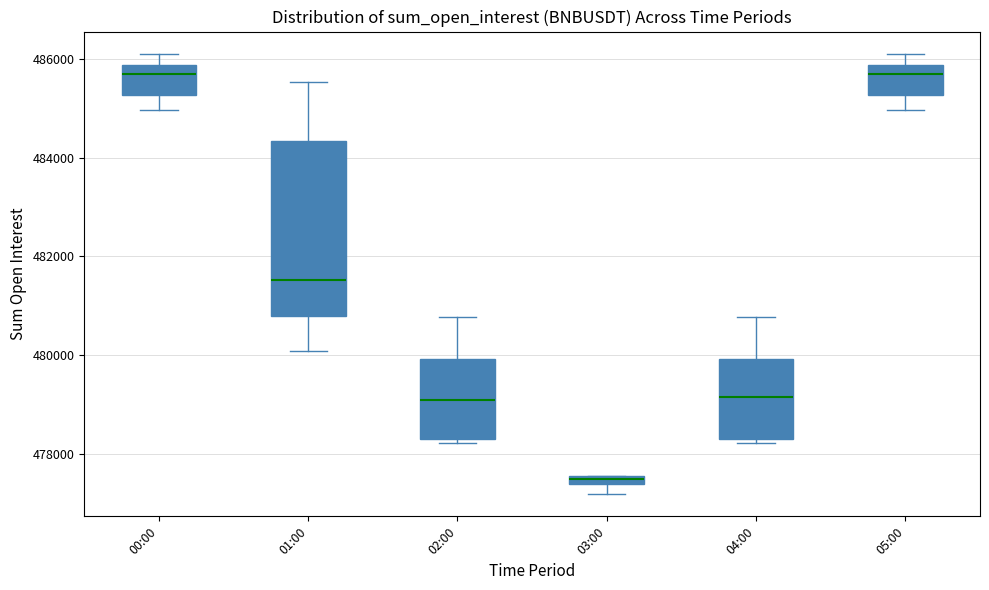

Where does the median line of the box for 02:00 sit on the y-axis? The values are not printed on the chart, so give them approximately, as read against the axis.

479000